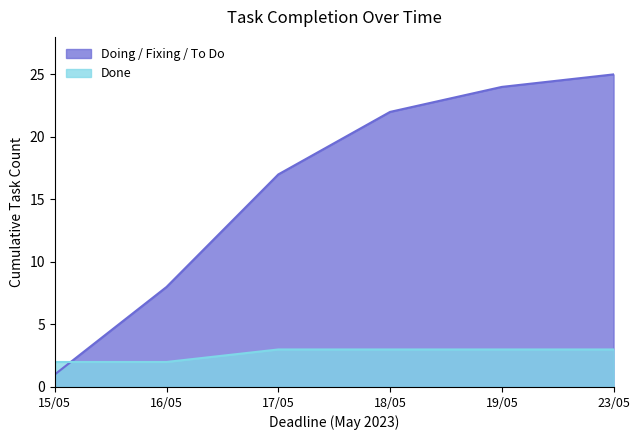

Which series has the largest range (max minus min)?

Doing / Fixing / To Do